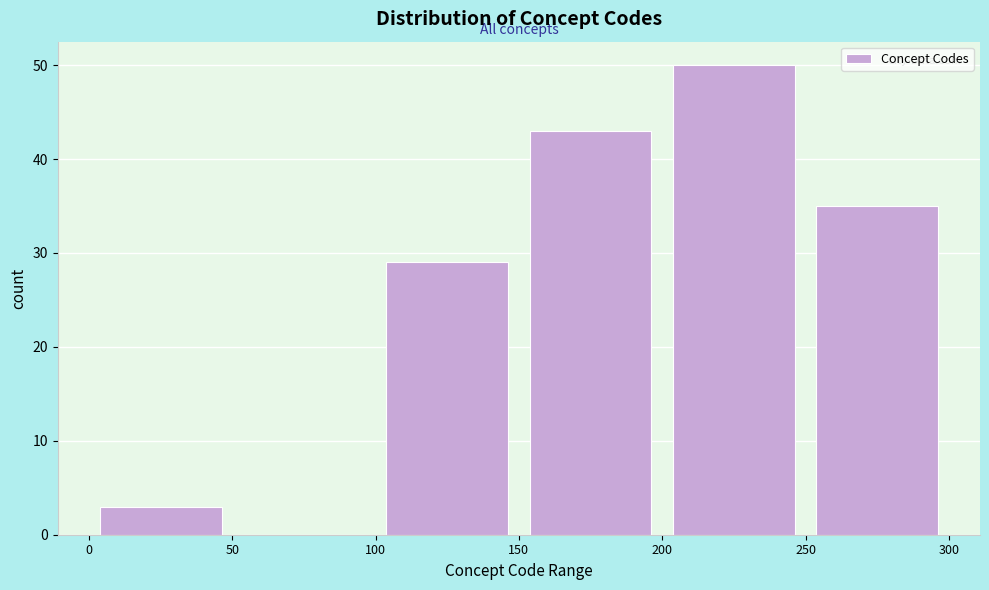

Reading left to right, transcribe this chart: for each bar, give the range it covers on the x-axis and its height. The values are not printed on the chart, so give them approximately, as read against the axis.

0 to 50: 3
50 to 100: 0
100 to 150: 29
150 to 200: 43
200 to 250: 50
250 to 300: 35